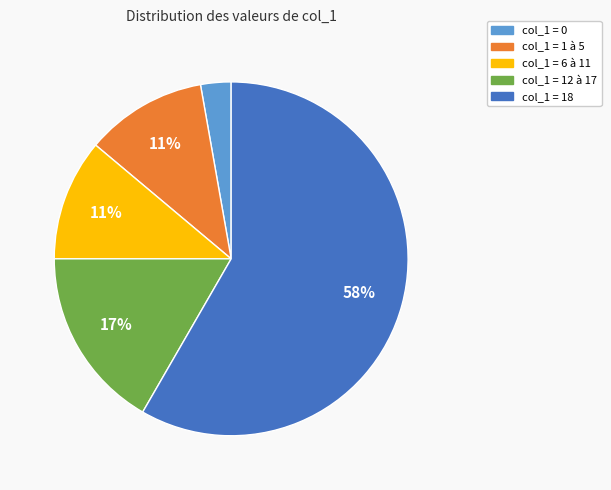

Combined, do col_1 = 18 and col_1 = 12 à 17 account for over 50%?

Yes